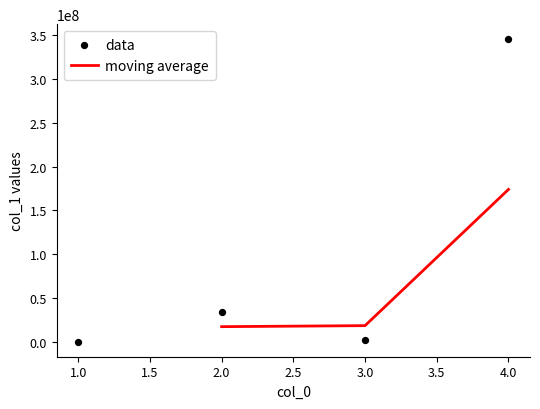

What is the change in value from 1 to 3?

+2340212